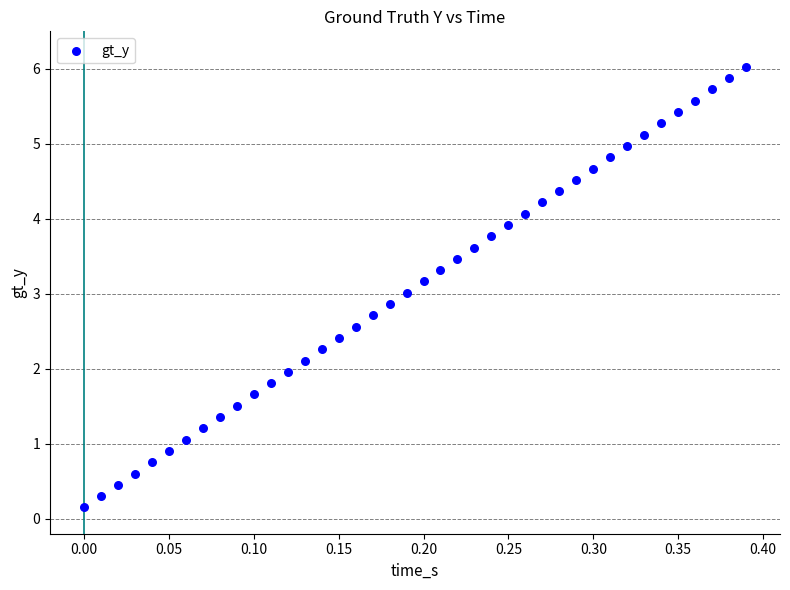

What is the range of X values (max minus min)?

0.4